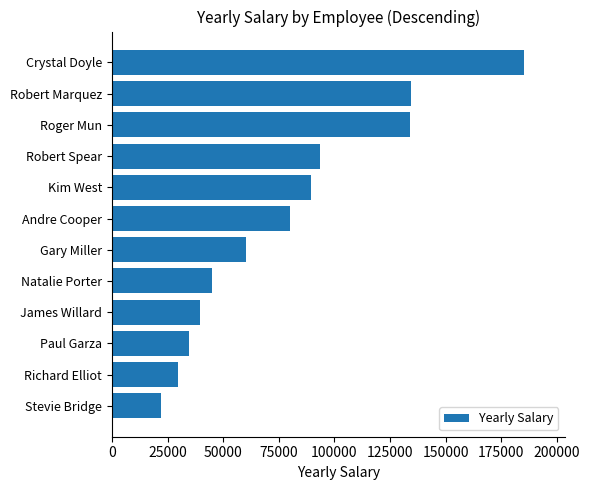

Where is the data nearest to the value 103485?

Robert Spear